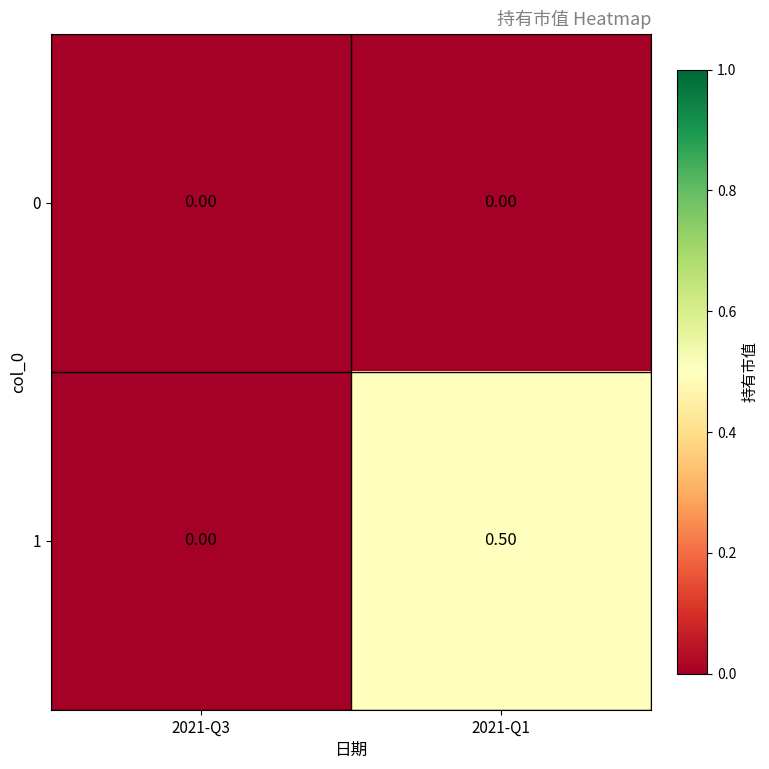

Which series has the widest spread of values?

1